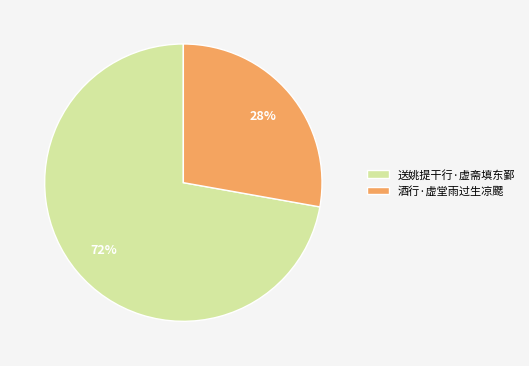

Approximately how many times larger is the value at 送姚提干行·虚斋填东鄞 compared to 酒行·虚堂雨过生凉颸?

2.6